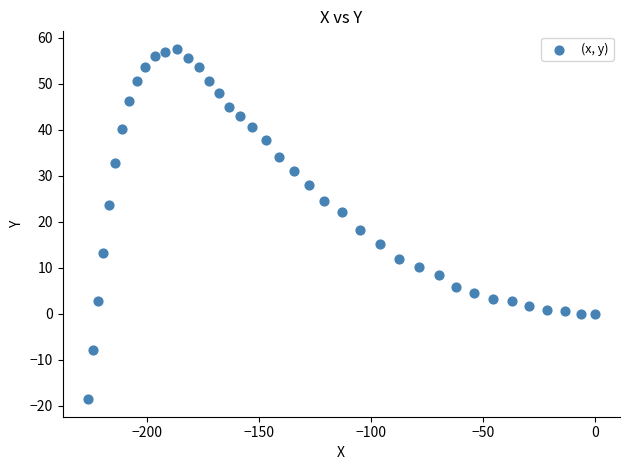

What Y value in the scatter plot is closest to 19?

18.1